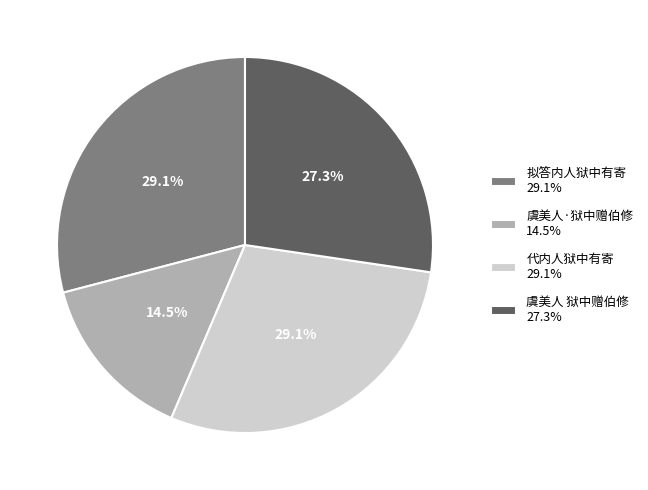

True or false: 虞美人 狱中赠伯修 accounts for 20% of the total.

False